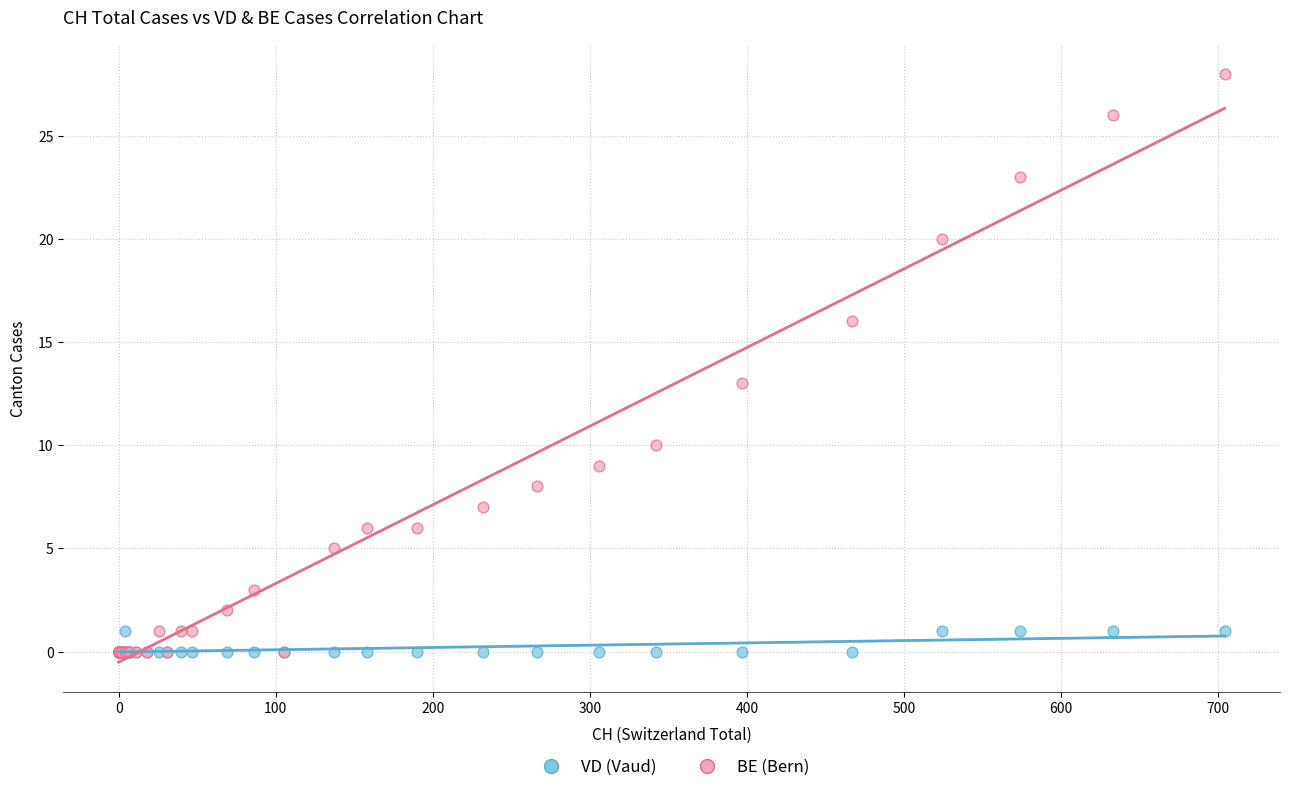

In the BE (Bern) series, what Y value is closest to 14?

13